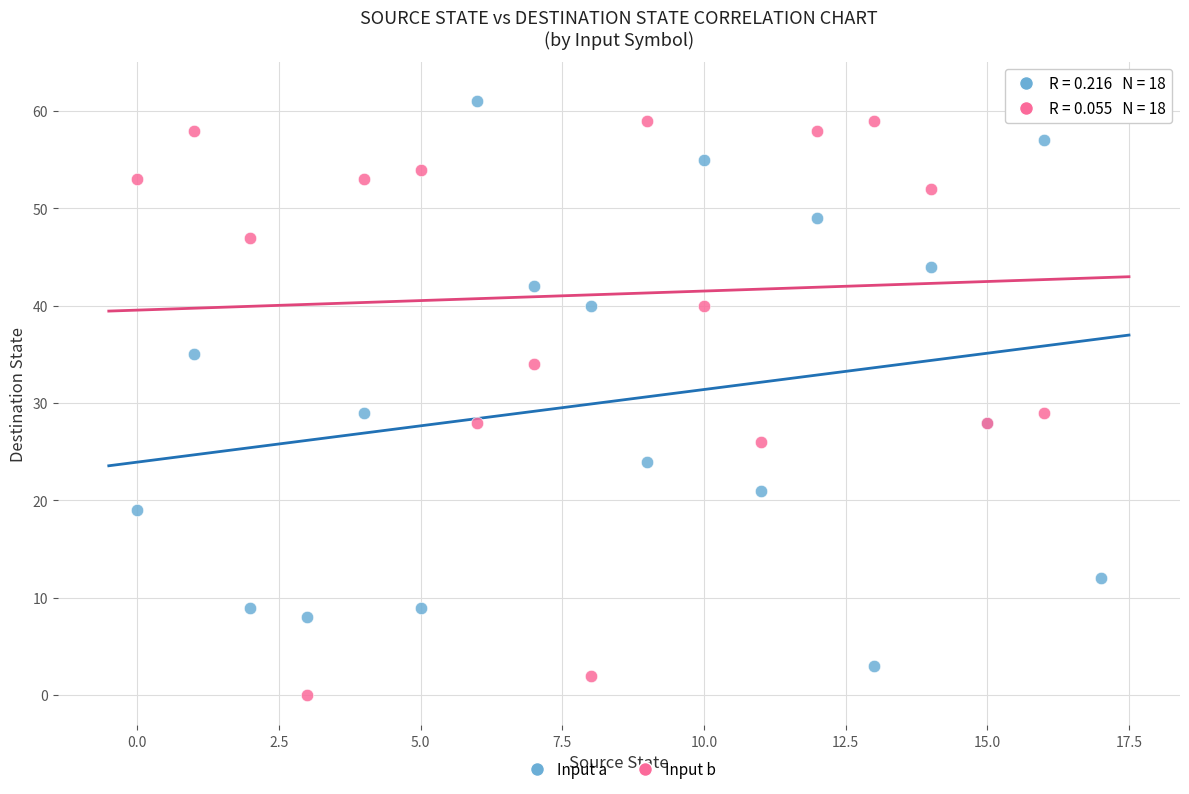

What are all the series names shown in the legend?

Input a, Input b